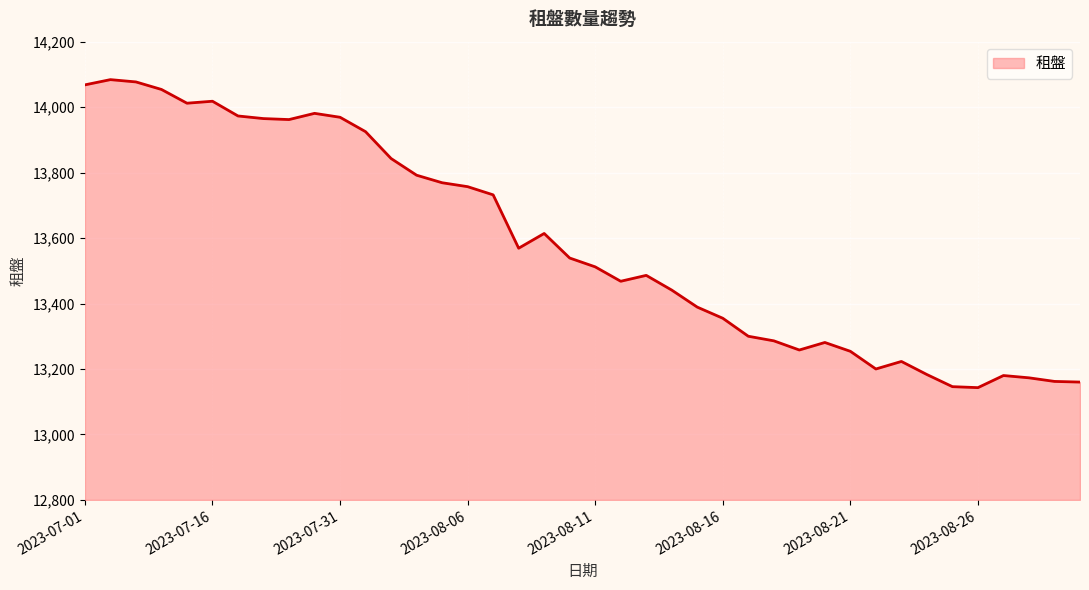

What is the maximum value shown in the chart?

14084